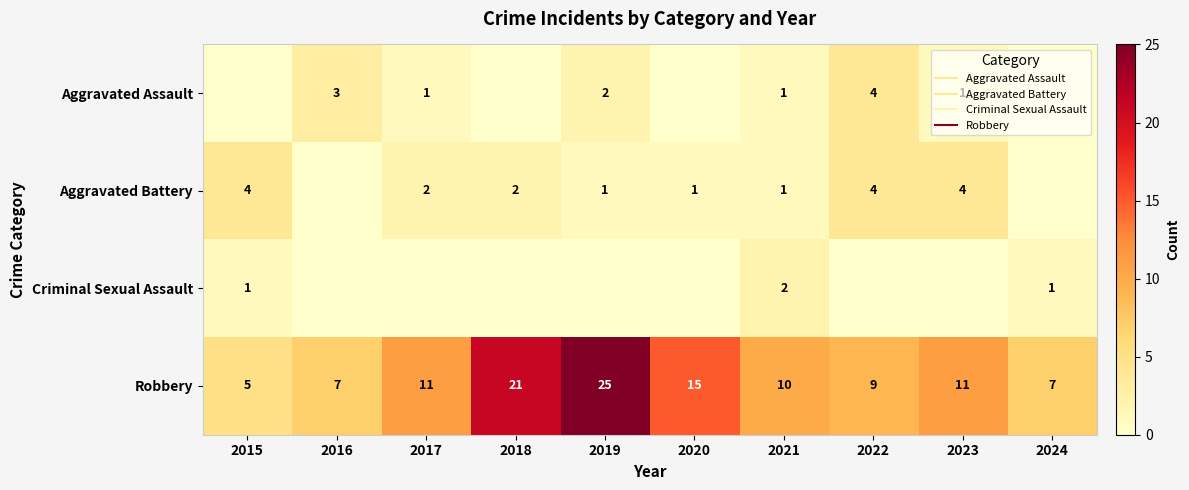

How many positive values does the Criminal Sexual Assault series have?

3